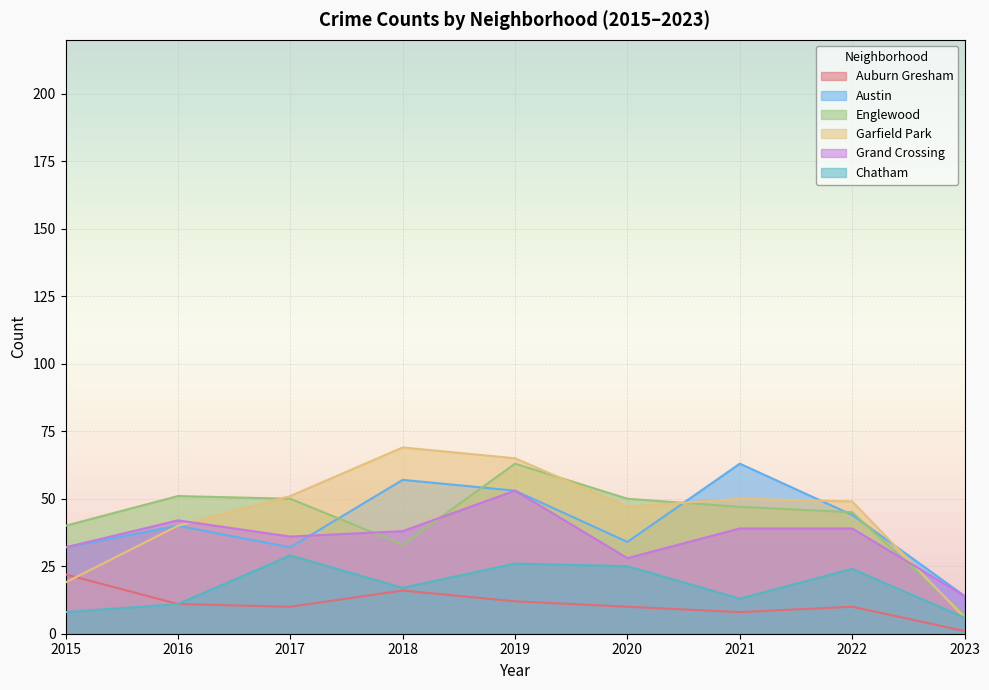

What is the spread (max minus min) of values at 2023?

13